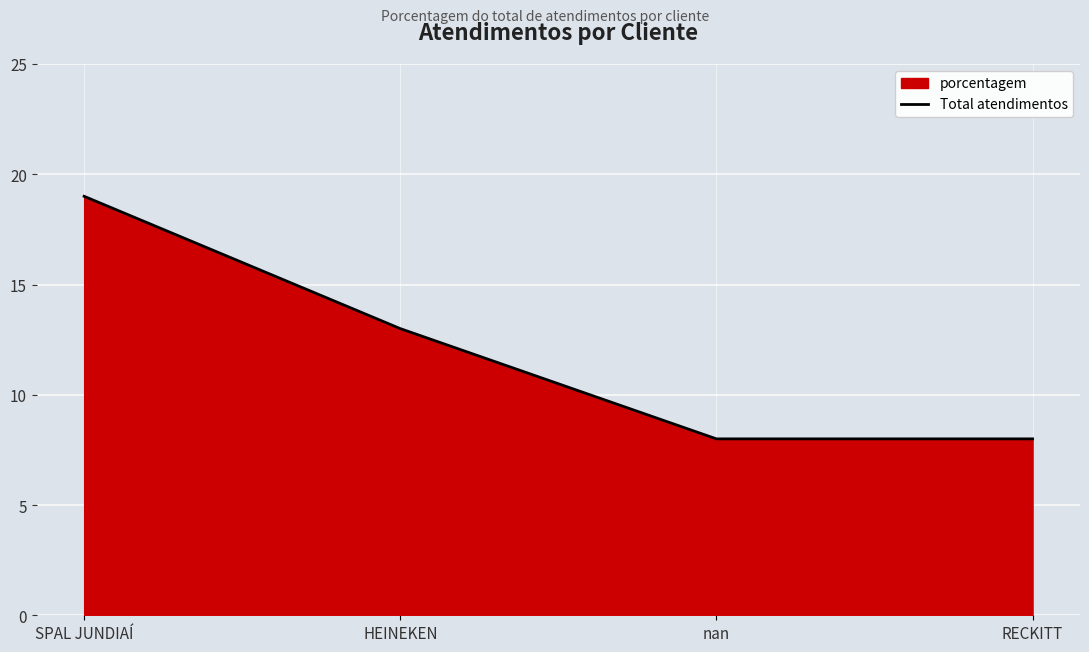

What is the label of the 3rd point from the right?

HEINEKEN